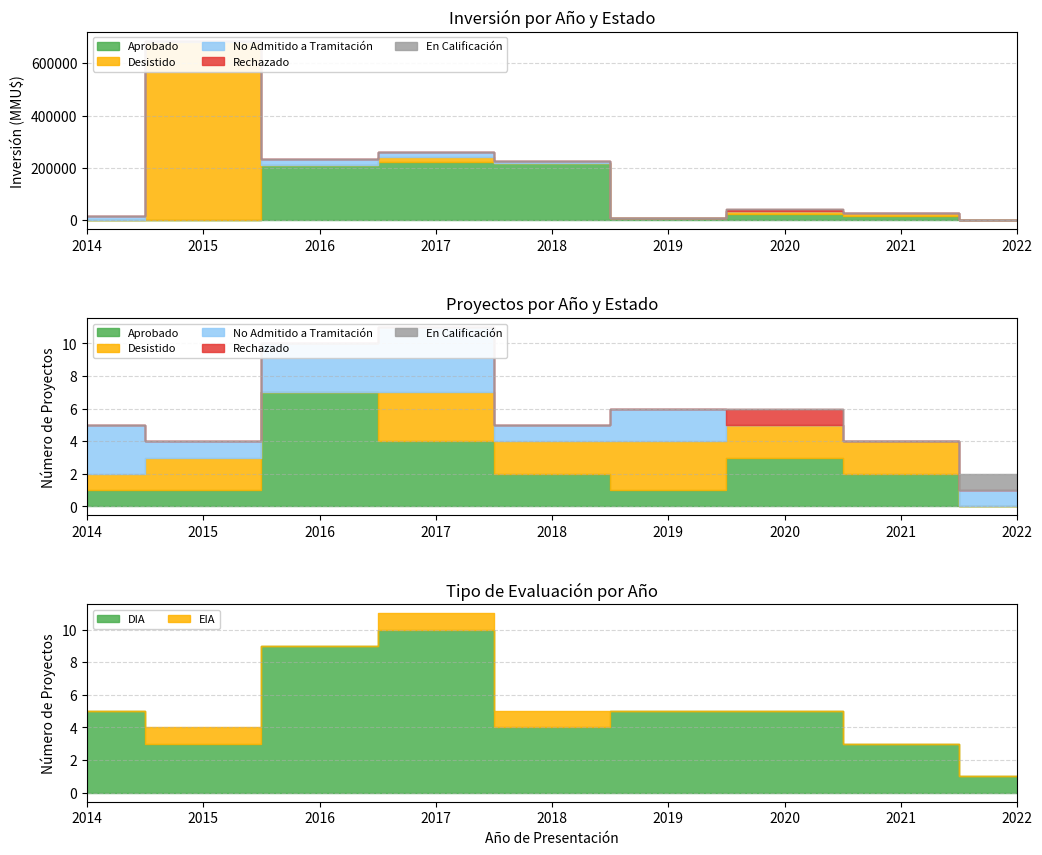

What is the total value across all series at 2020?

43157